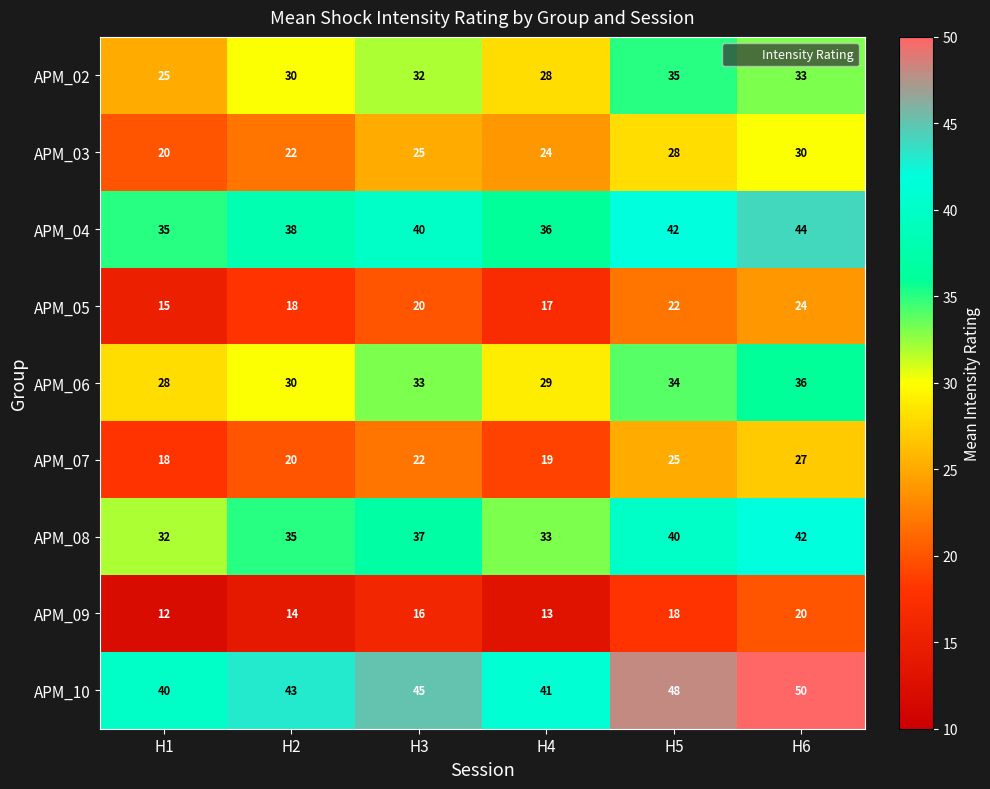

The value of APM_10 at H1 is 40. True or false?

True